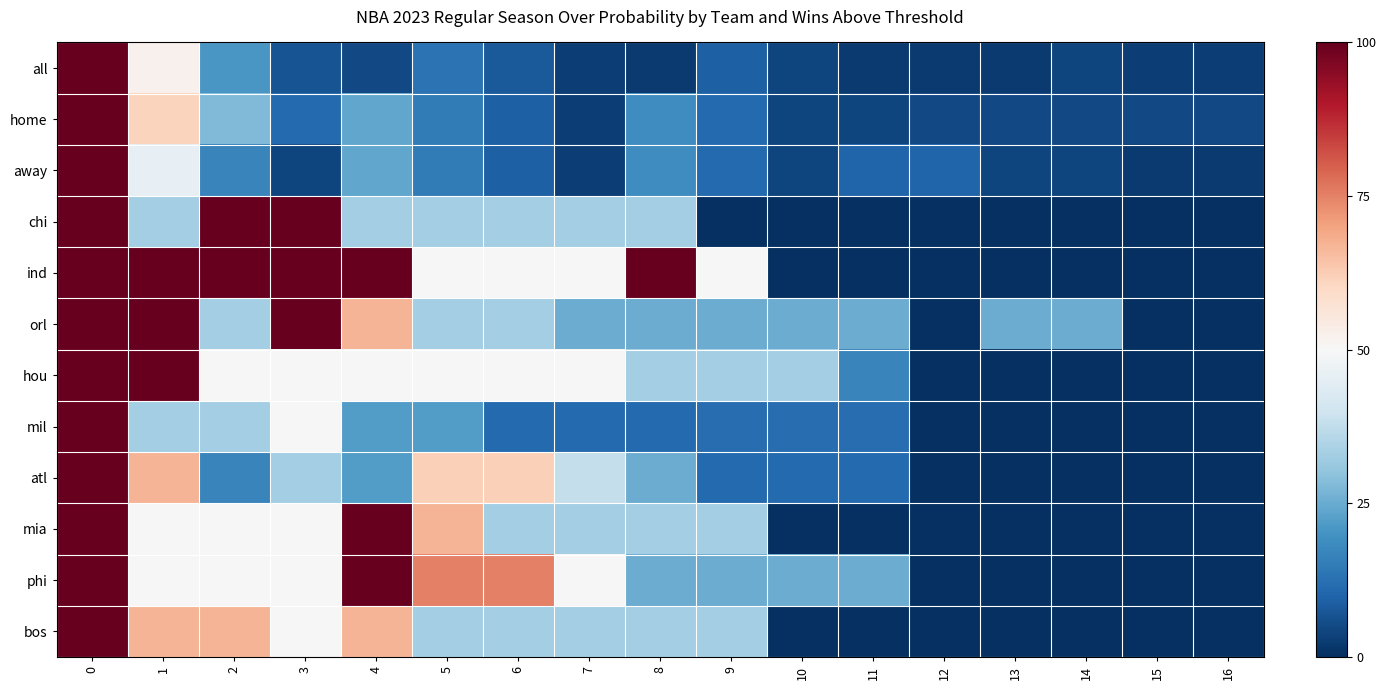

How many data points does each series have?

17